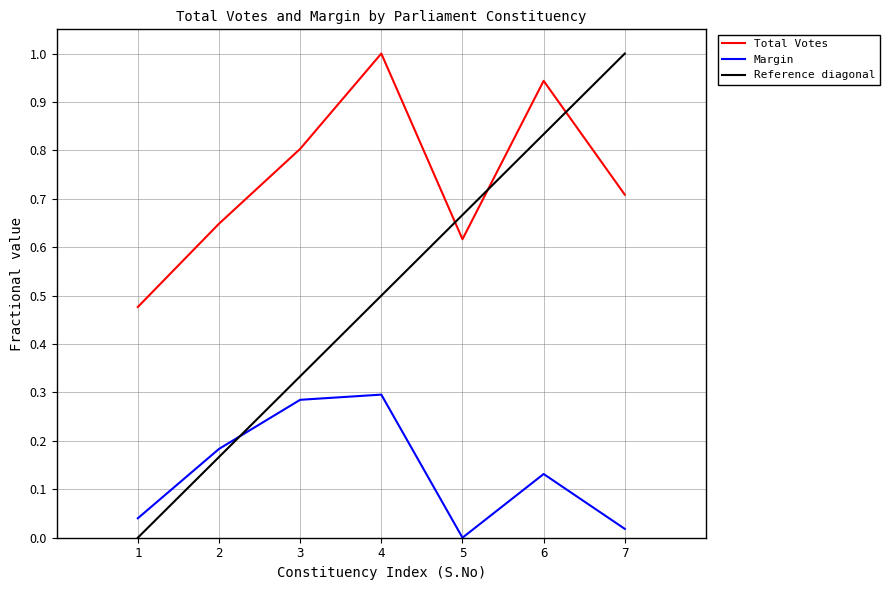

True or false: Total Votes and Margin intersect in this chart.

False